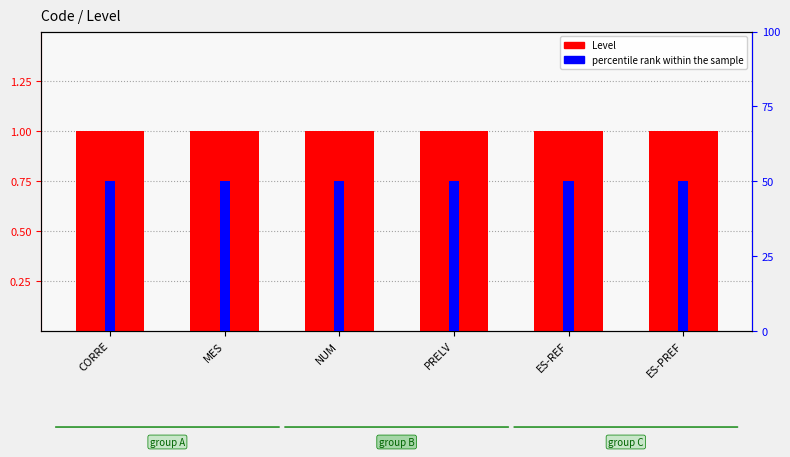

What is the average value of the Level series?

1